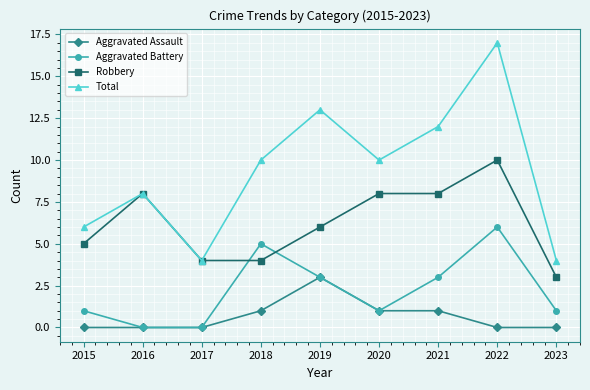

Which series has the widest spread of values?

Total